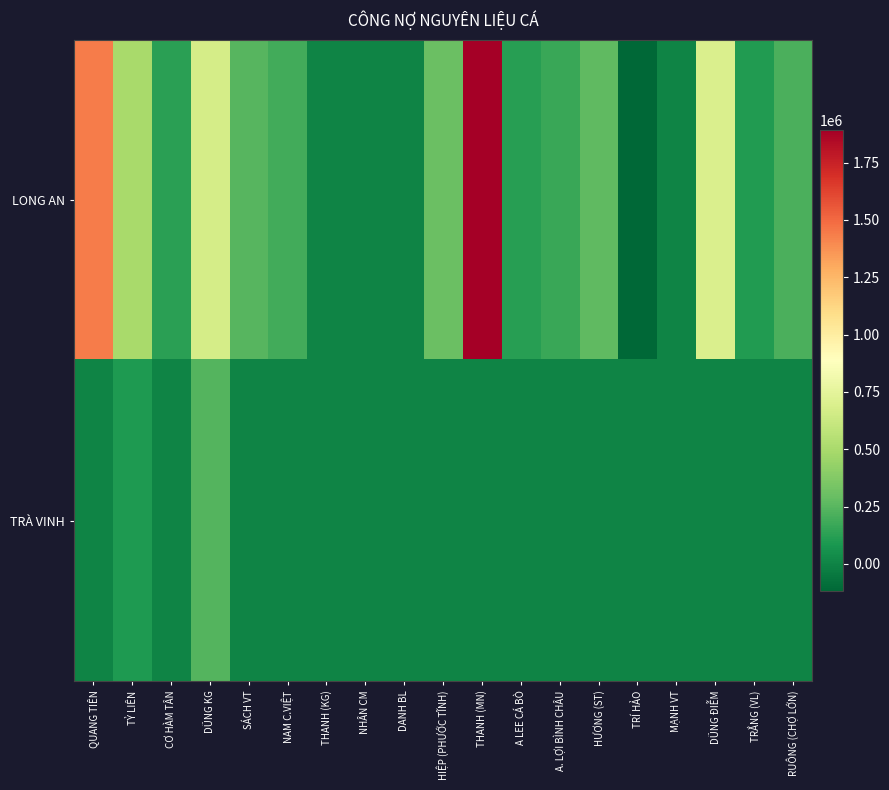

What is the total value across all series at NAM C.VIỆT?

193050.0